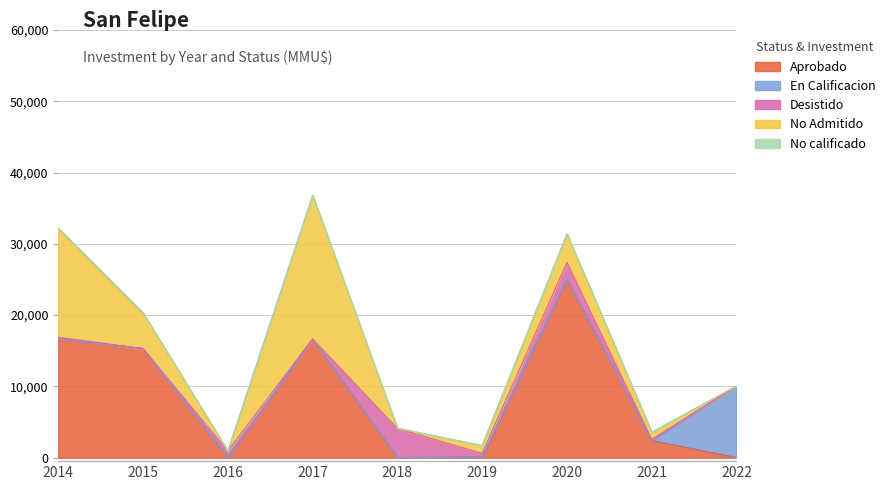

Which series has the largest range (max minus min)?

Aprobado